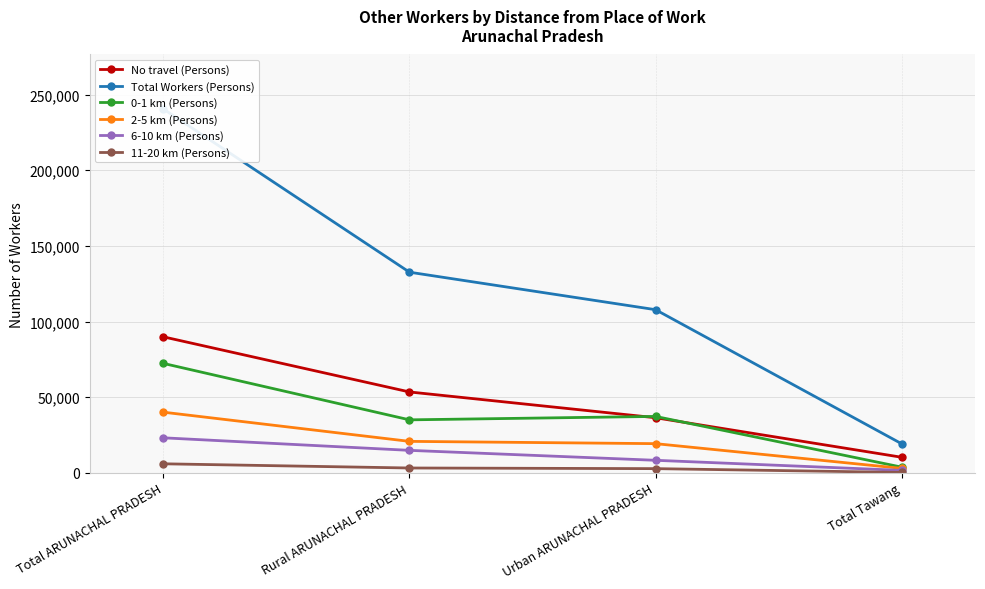

At which label is 11-20 km (Persons) closest to 3114?

Rural ARUNACHAL PRADESH